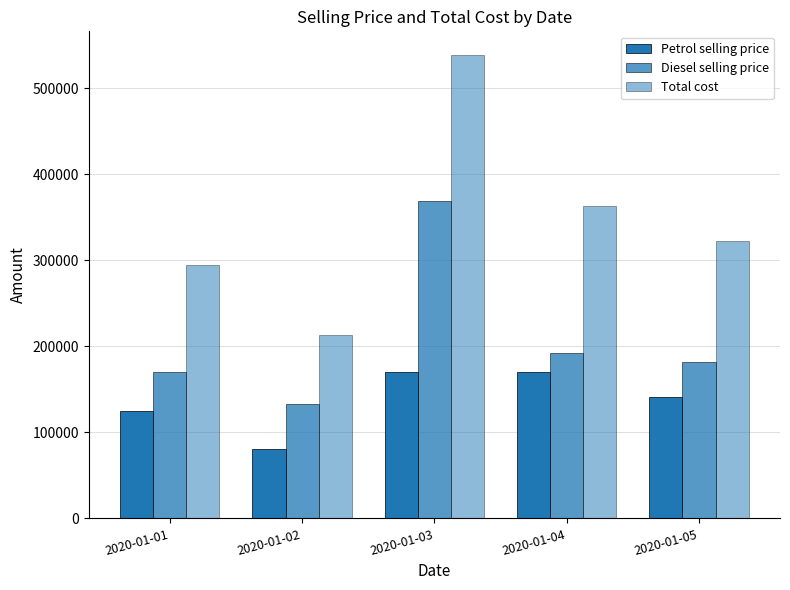

What is the difference between the second highest and minimum values in the Petrol selling price series?

89694.6